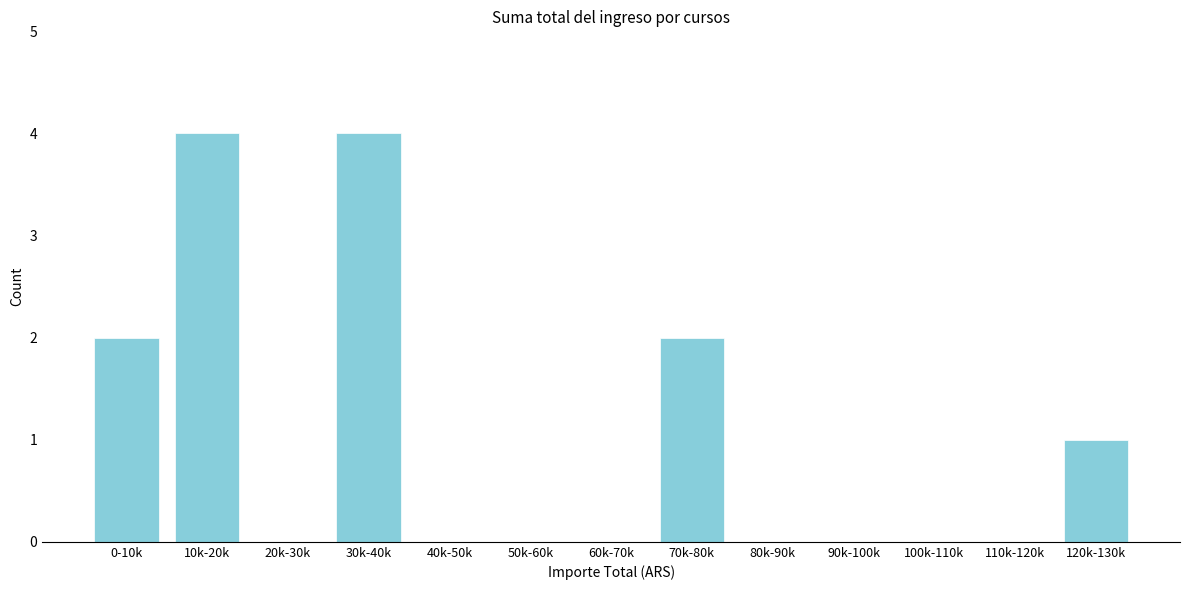

Reading left to right, what are all the values shown in this chart?

0-10k=2	10k-20k=4	20k-30k=0	30k-40k=4	40k-50k=0	50k-60k=0	60k-70k=0	70k-80k=2	80k-90k=0	90k-100k=0	100k-110k=0	110k-120k=0	120k-130k=1